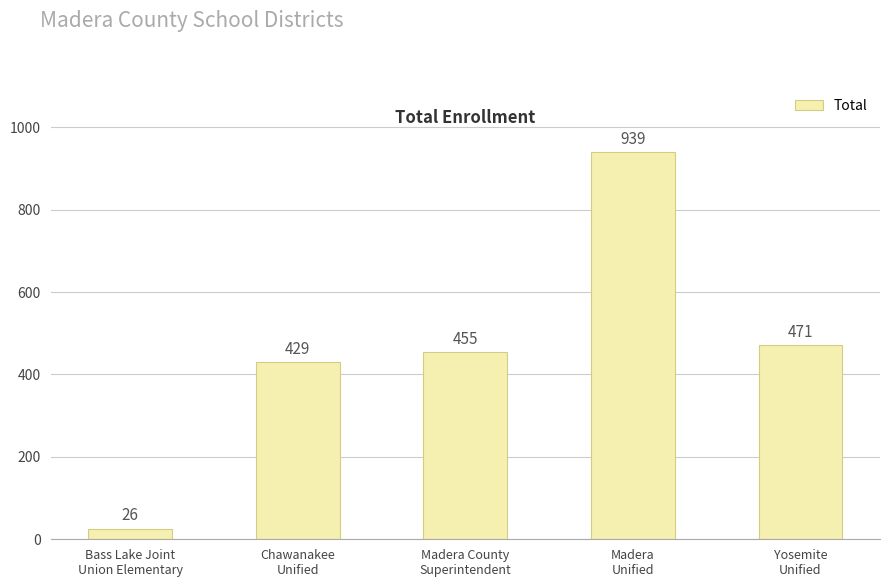

What position from the right is Yosemite
Unified?

1